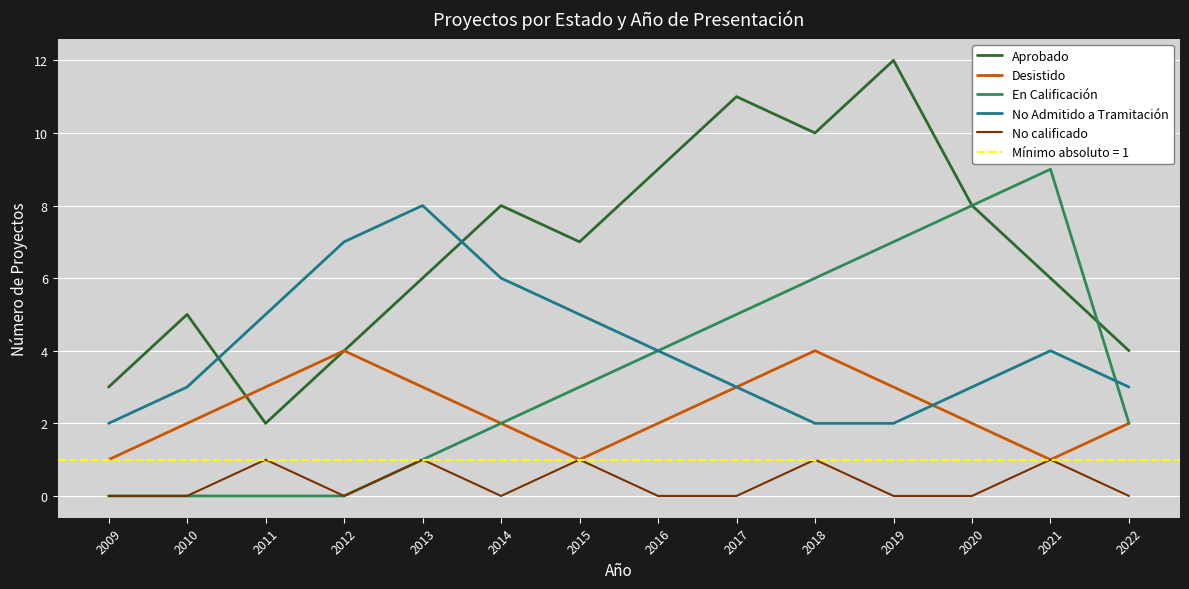

At which category is the sum across all series the highest?

2019